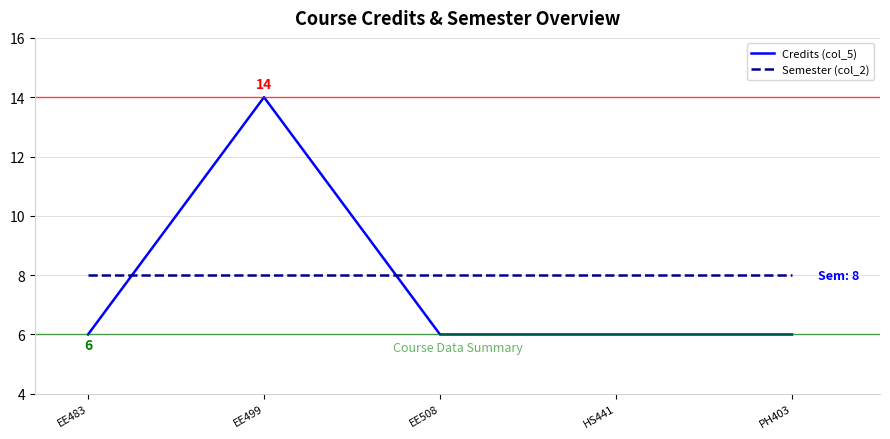

What is the minimum value shown in the chart?

6